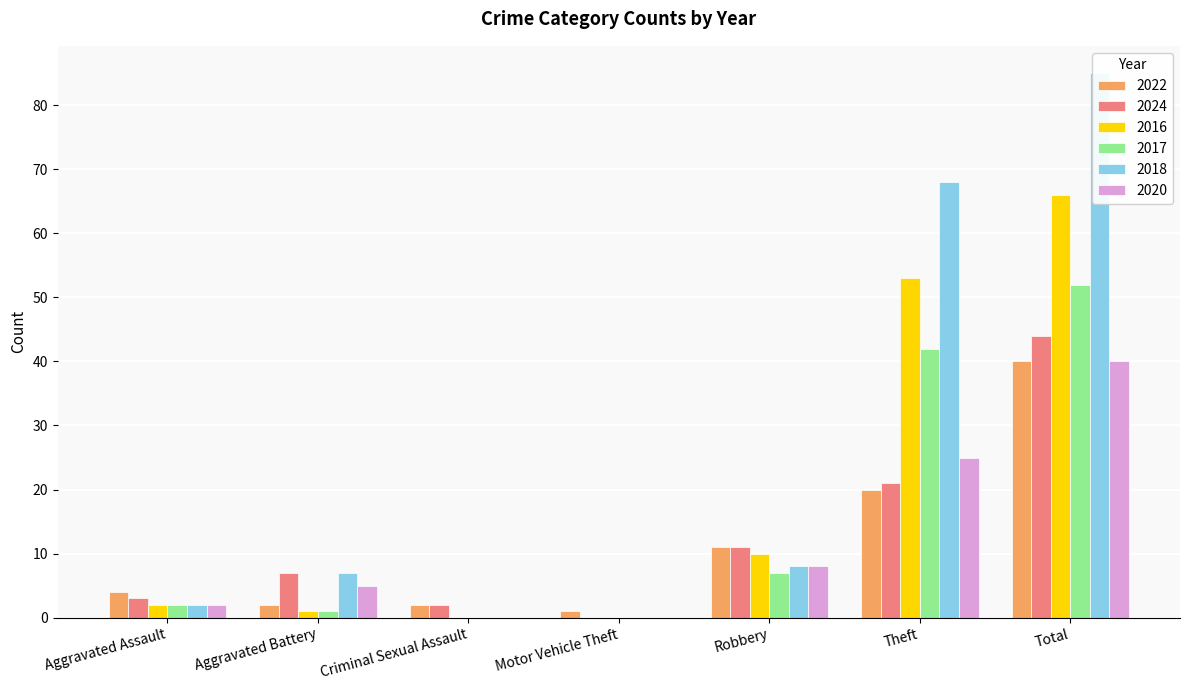

What is the average value of the 2017 series?

15